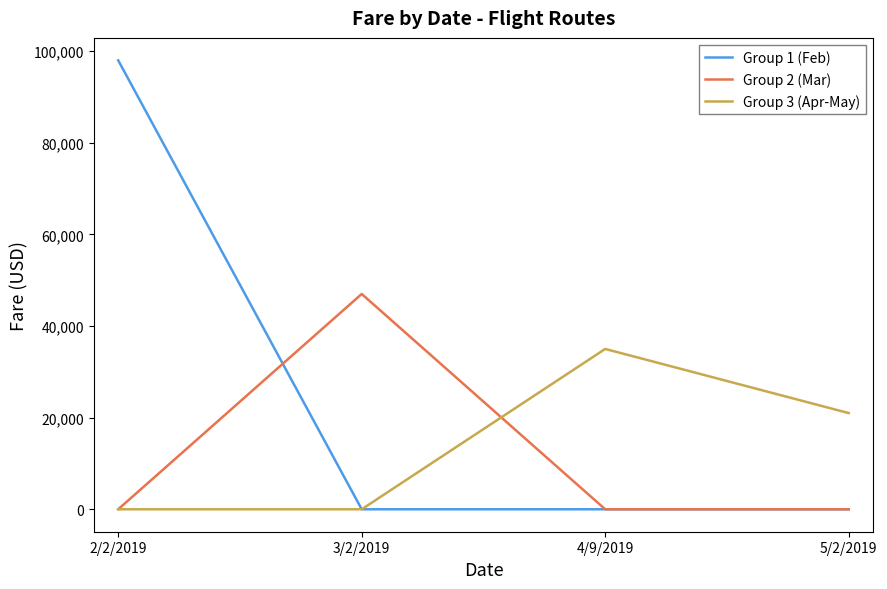

Is it true that Group 2 (Mar) equals 76301 at 3/2/2019?

False